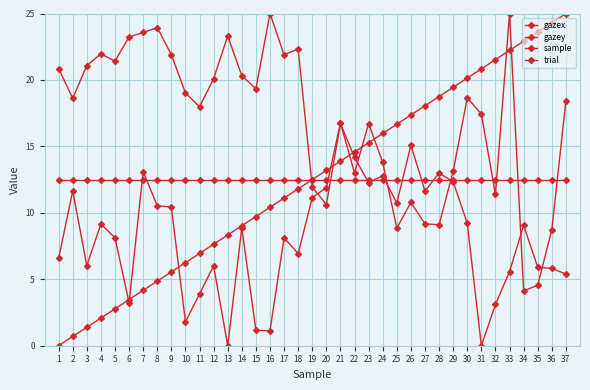

How many lines are shown in the chart?

4